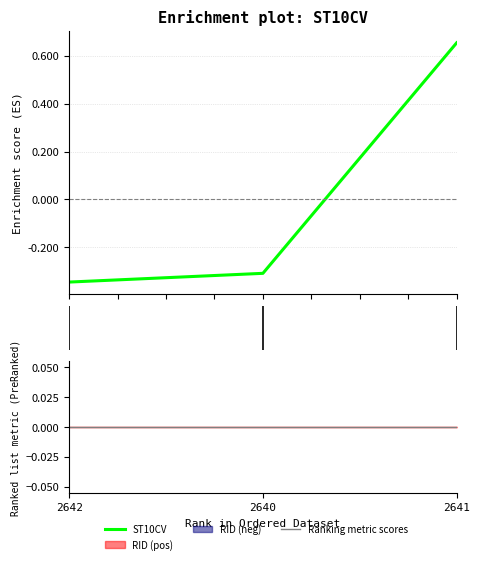

What value does the data have at 2.00?

0.7